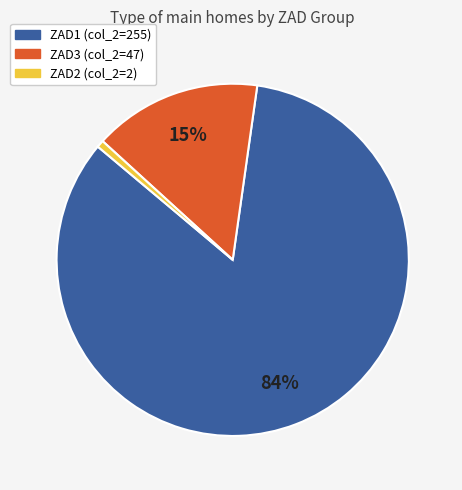

What is the majority slice?

ZAD1 (col_2=255)